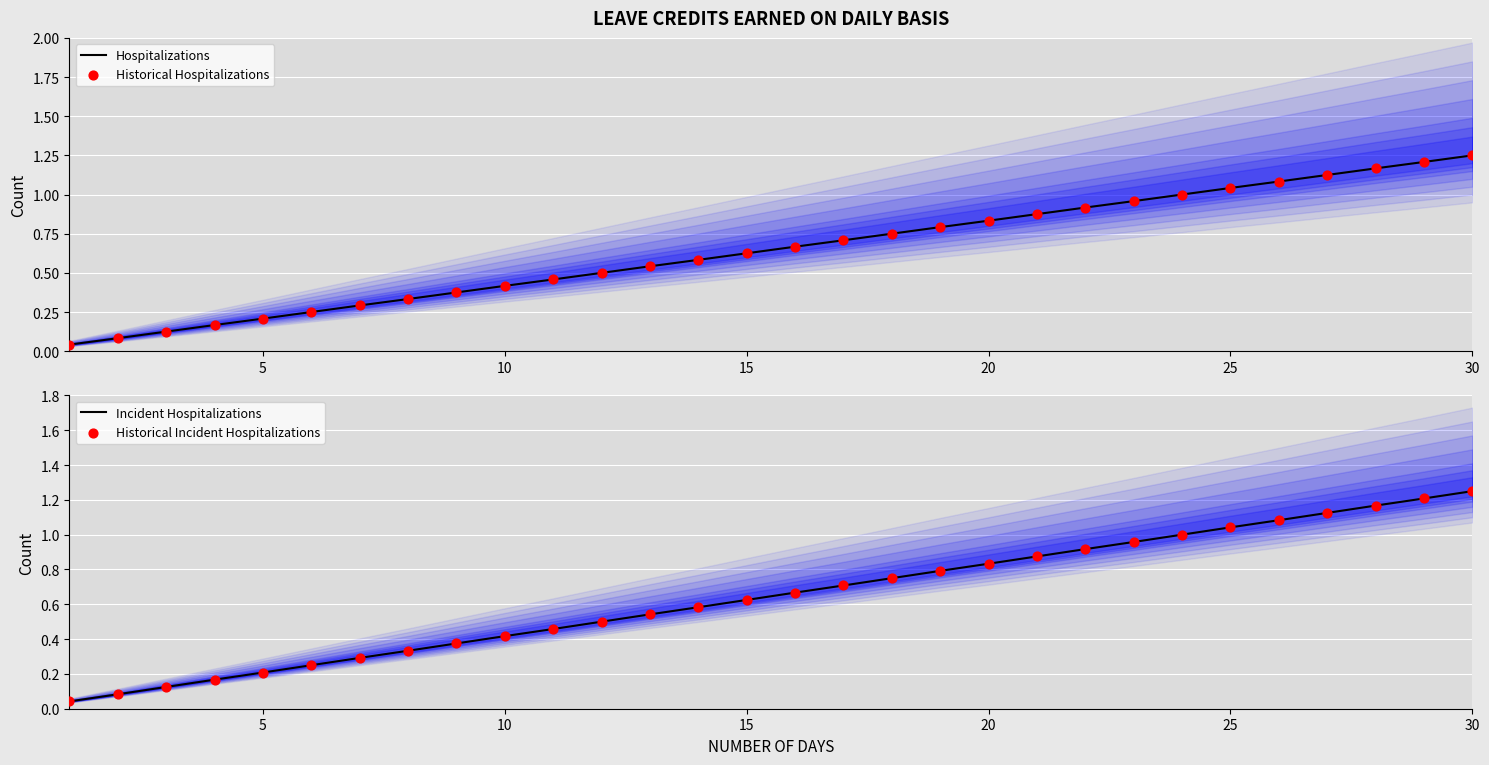

Which series contains the highest Y value?

Hospitalizations